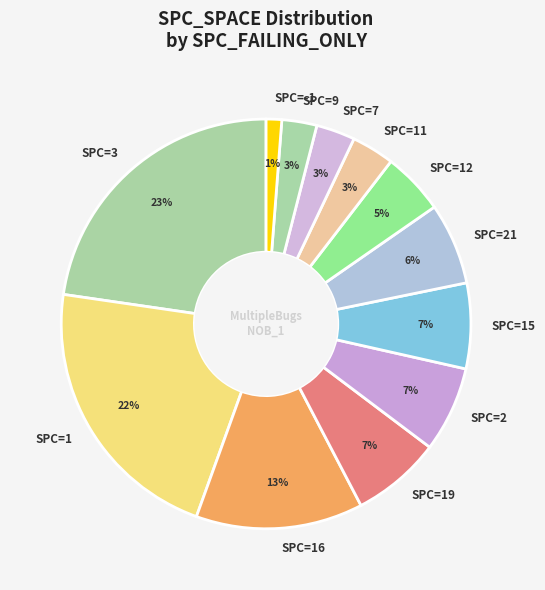

The SPC=16 slice represents 23% of the pie. True or false?

False